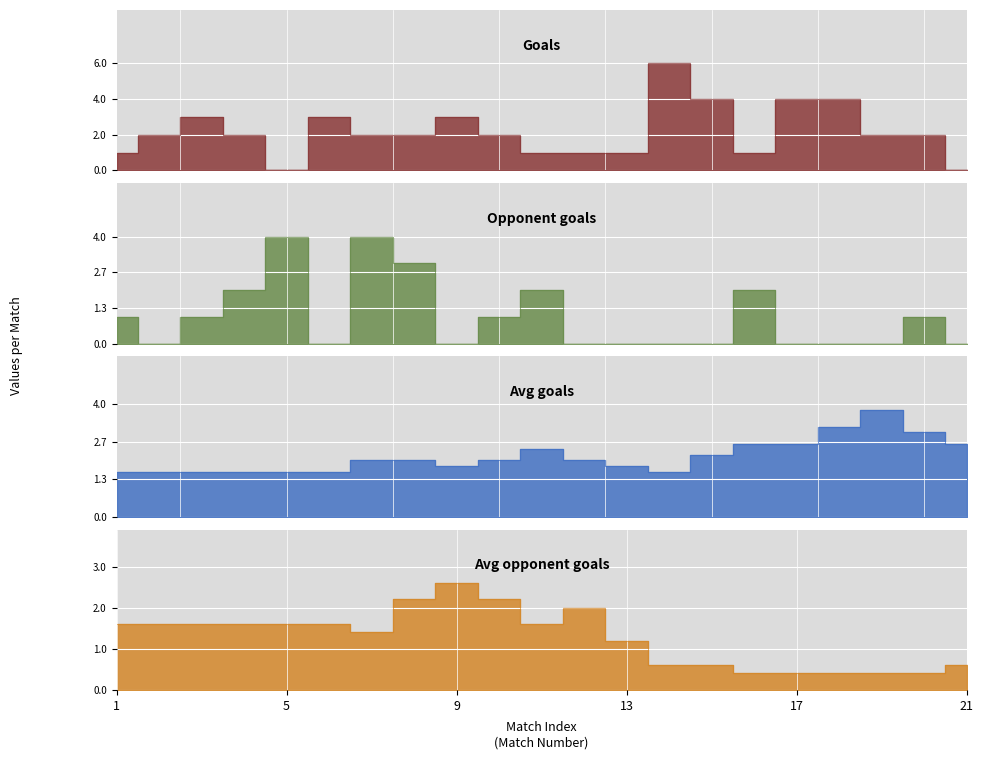

How many data points in Avg opponent goals are less than 1?

8